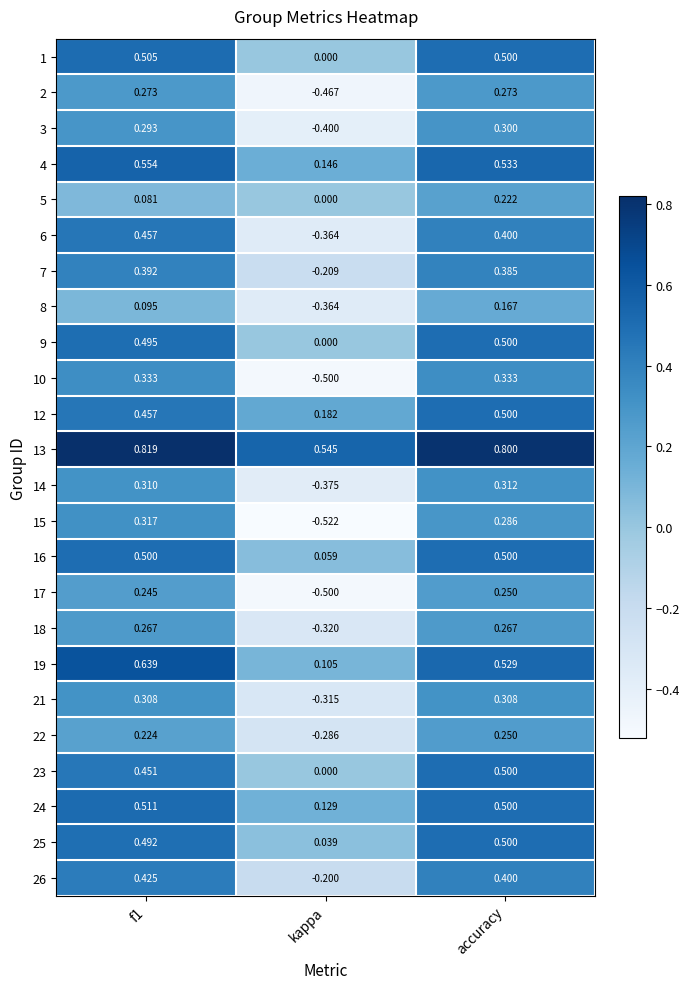

At which category is the sum across all series the highest?

accuracy